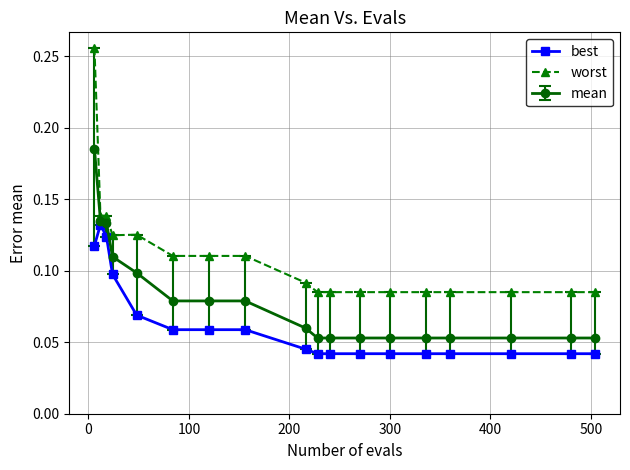

Which series has the largest range (max minus min)?

worst